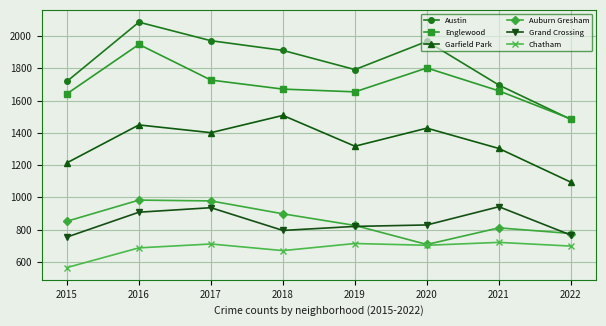

Which series has the widest spread of values?

Austin